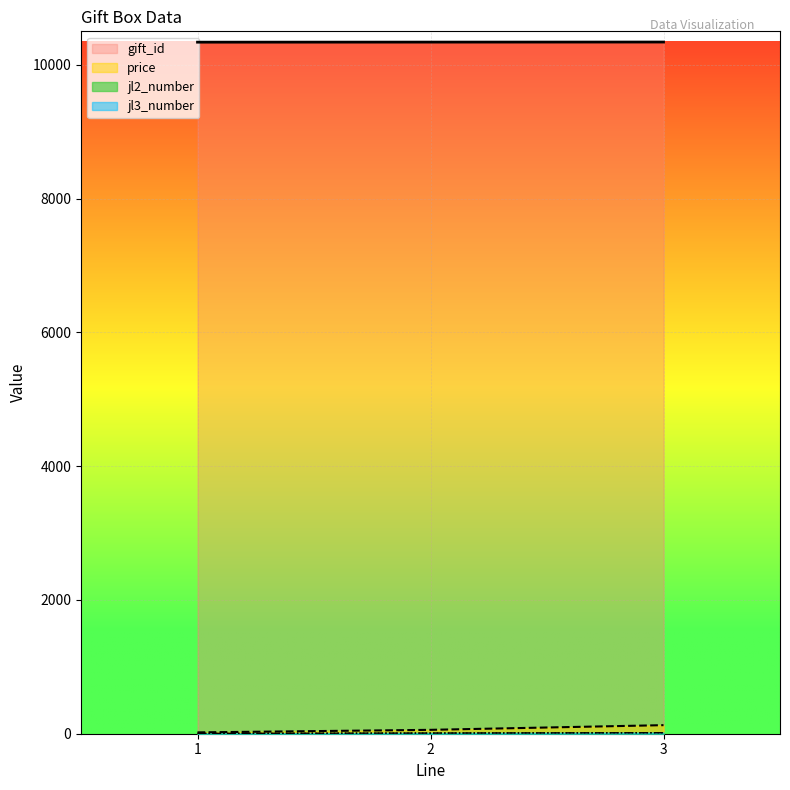

Which category has the lowest value across all series?

1